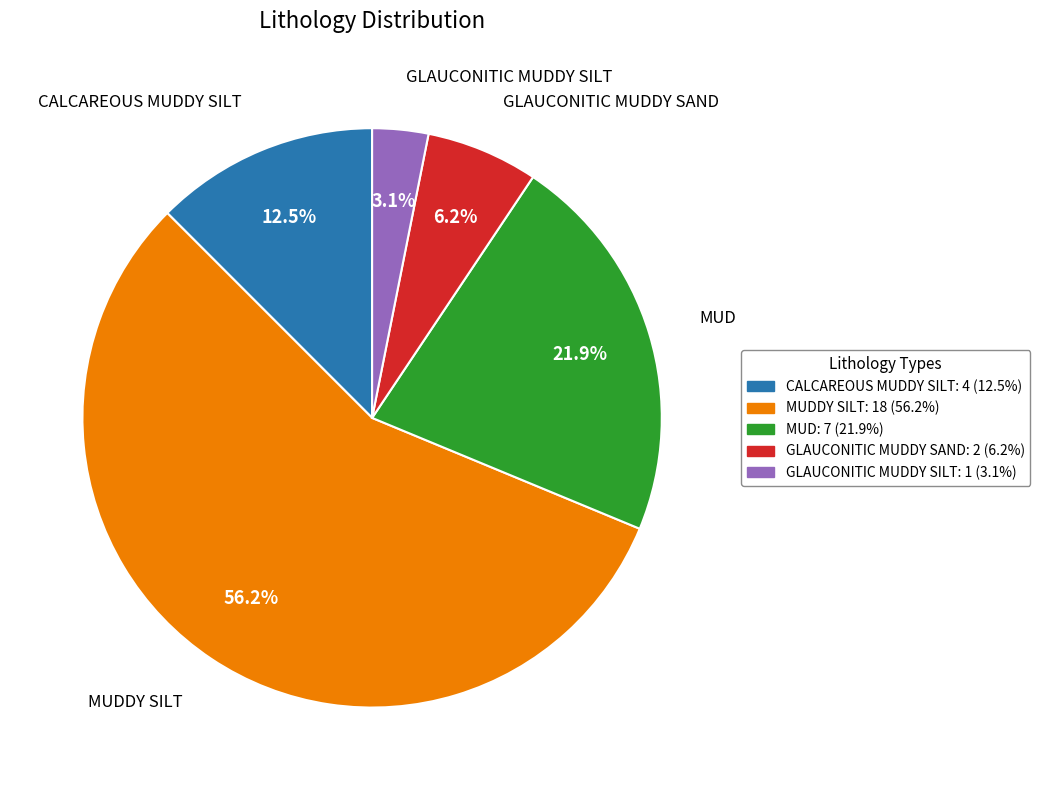

Is there any slice that represents more than half of the pie?

Yes